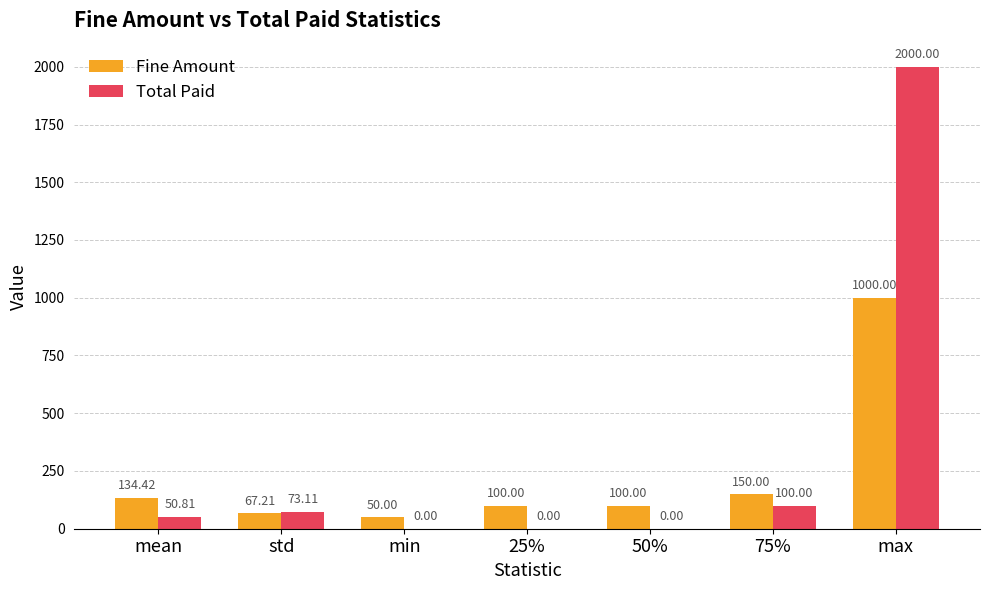

At which label does Fine Amount reach its peak?

max